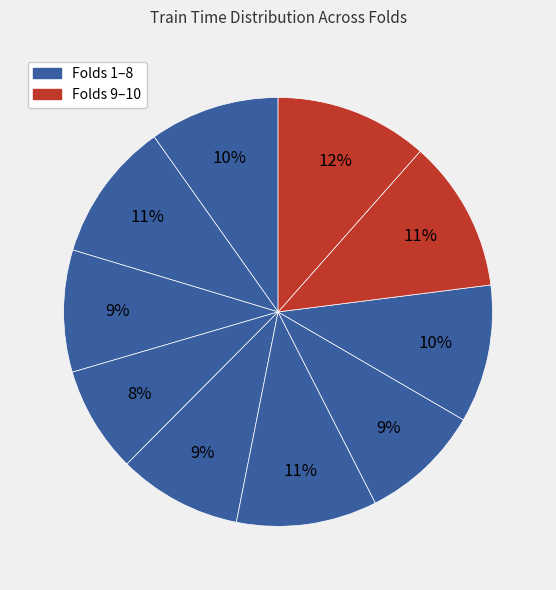

How many slices are in this pie chart?

10